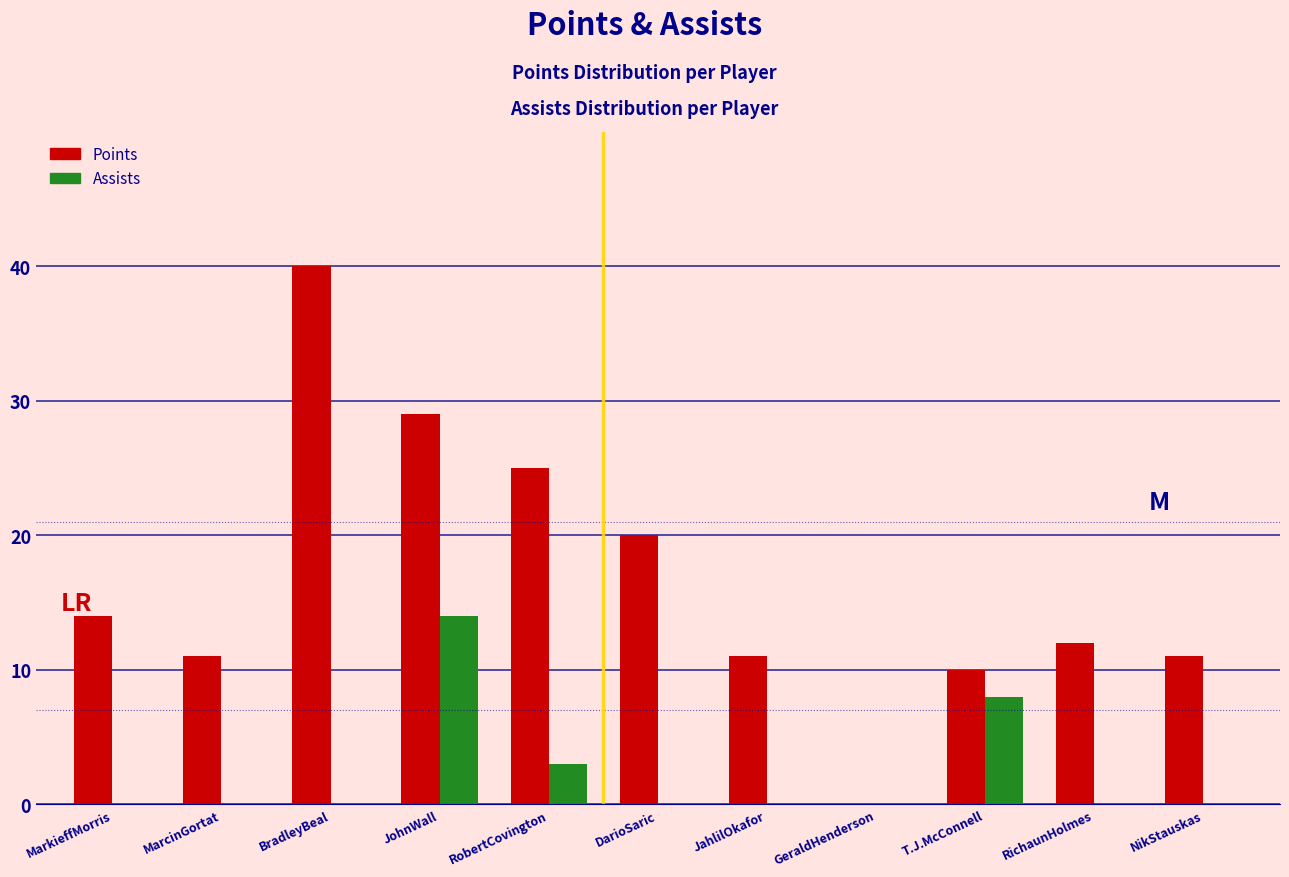

Reading left to right, transcribe all the data shown in this chart.

Points: MarkieffMorris=14	MarcinGortat=11	BradleyBeal=40	JohnWall=29	RobertCovington=25	DarioSaric=20	JahlilOkafor=11	GeraldHenderson=0	T.J.McConnell=10	RichaunHolmes=12	NikStauskas=11
Assists: MarkieffMorris=0	MarcinGortat=0	BradleyBeal=0	JohnWall=14	RobertCovington=3	DarioSaric=0	JahlilOkafor=0	GeraldHenderson=0	T.J.McConnell=8	RichaunHolmes=0	NikStauskas=0